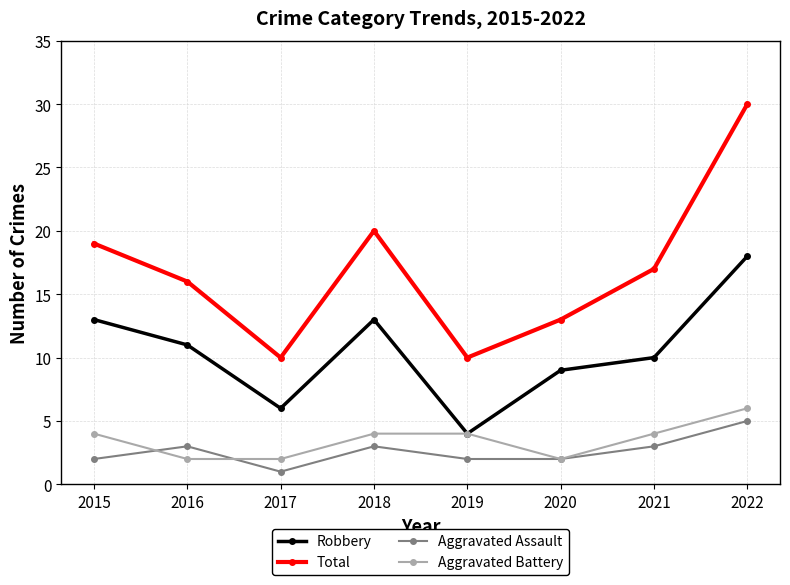

Reading left to right, extract all data points from this chart.

Robbery: 2015=13	2016=11	2017=6	2018=13	2019=4	2020=9	2021=10	2022=18
Total: 2015=19	2016=16	2017=10	2018=20	2019=10	2020=13	2021=17	2022=30
Aggravated Assault: 2015=2	2016=3	2017=1	2018=3	2019=2	2020=2	2021=3	2022=5
Aggravated Battery: 2015=4	2016=2	2017=2	2018=4	2019=4	2020=2	2021=4	2022=6